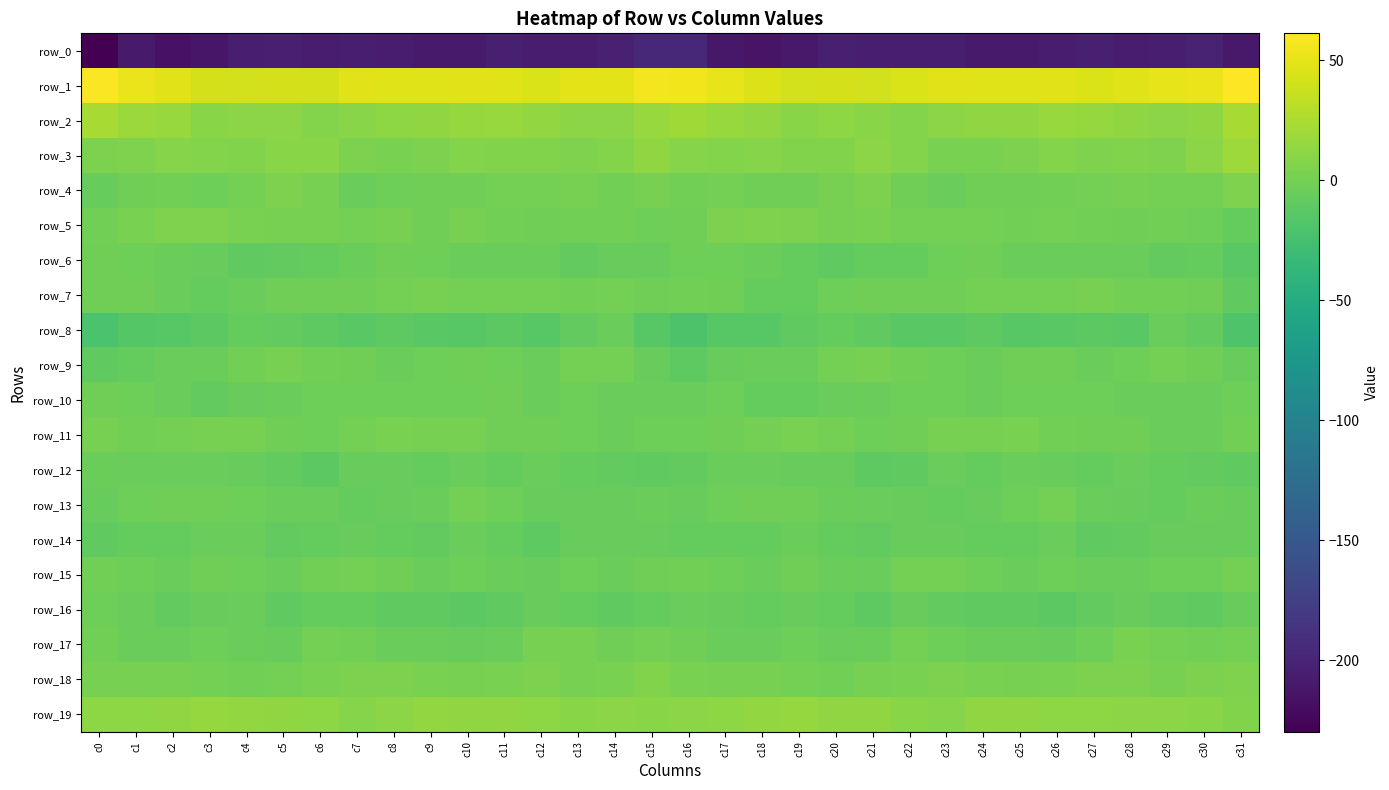

List the series in order of their peak value, lowest first.

row_0, row_8, row_14, row_12, row_16, row_10, row_6, row_15, row_13, row_7, row_9, row_11, row_17, row_4, row_5, row_18, row_19, row_3, row_2, row_1